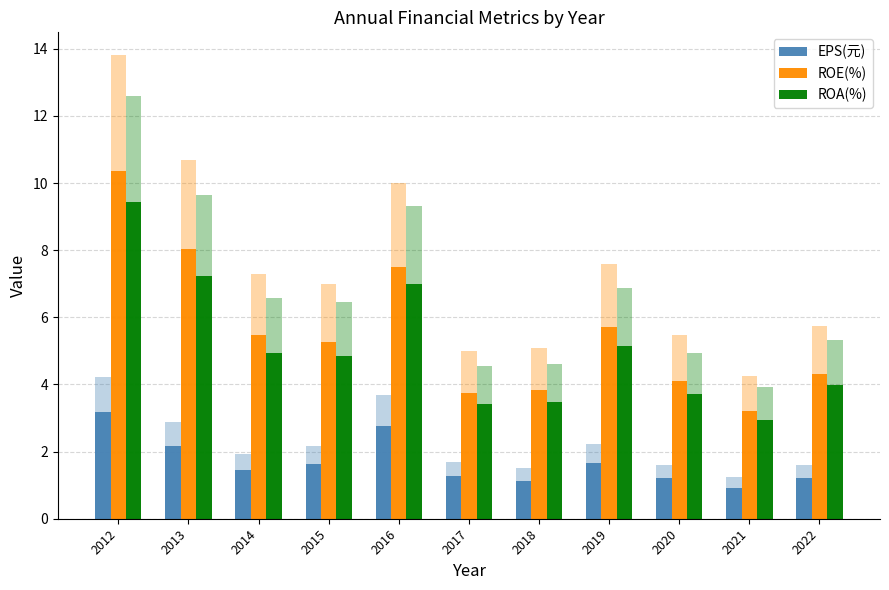

True or false: ROA(%) has a value of 2.7 at 2013.

False